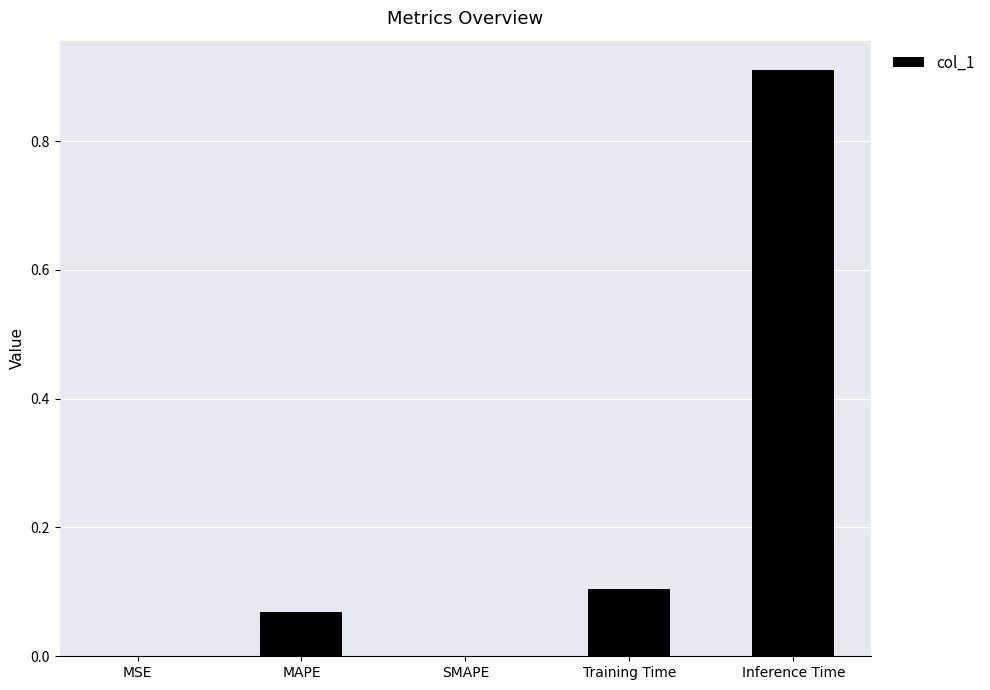

At which category does the chart reach its peak across all series?

Inference Time